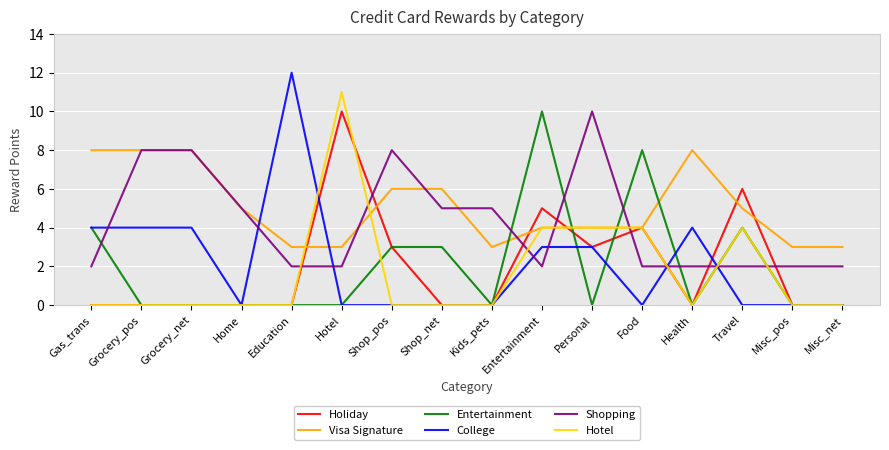

Reading left to right, what are all the values shown in this chart?

Holiday: Gas_trans=0	Grocery_pos=0	Grocery_net=0	Home=0	Education=0	Hotel=10	Shop_pos=3	Shop_net=0	Kids_pets=0	Entertainment=5	Personal=3	Food=4	Health=0	Travel=6	Misc_pos=0	Misc_net=0
Visa Signature: Gas_trans=8	Grocery_pos=8	Grocery_net=8	Home=5	Education=3	Hotel=3	Shop_pos=6	Shop_net=6	Kids_pets=3	Entertainment=4	Personal=4	Food=4	Health=8	Travel=5	Misc_pos=3	Misc_net=3
Entertainment: Gas_trans=4	Grocery_pos=0	Grocery_net=0	Home=0	Education=0	Hotel=0	Shop_pos=3	Shop_net=3	Kids_pets=0	Entertainment=10	Personal=0	Food=8	Health=0	Travel=4	Misc_pos=0	Misc_net=0
College: Gas_trans=4	Grocery_pos=4	Grocery_net=4	Home=0	Education=12	Hotel=0	Shop_pos=0	Shop_net=0	Kids_pets=0	Entertainment=3	Personal=3	Food=0	Health=4	Travel=0	Misc_pos=0	Misc_net=0
Shopping: Gas_trans=2	Grocery_pos=8	Grocery_net=8	Home=5	Education=2	Hotel=2	Shop_pos=8	Shop_net=5	Kids_pets=5	Entertainment=2	Personal=10	Food=2	Health=2	Travel=2	Misc_pos=2	Misc_net=2
Hotel: Gas_trans=0	Grocery_pos=0	Grocery_net=0	Home=0	Education=0	Hotel=11	Shop_pos=0	Shop_net=0	Kids_pets=0	Entertainment=4	Personal=4	Food=4	Health=0	Travel=4	Misc_pos=0	Misc_net=0